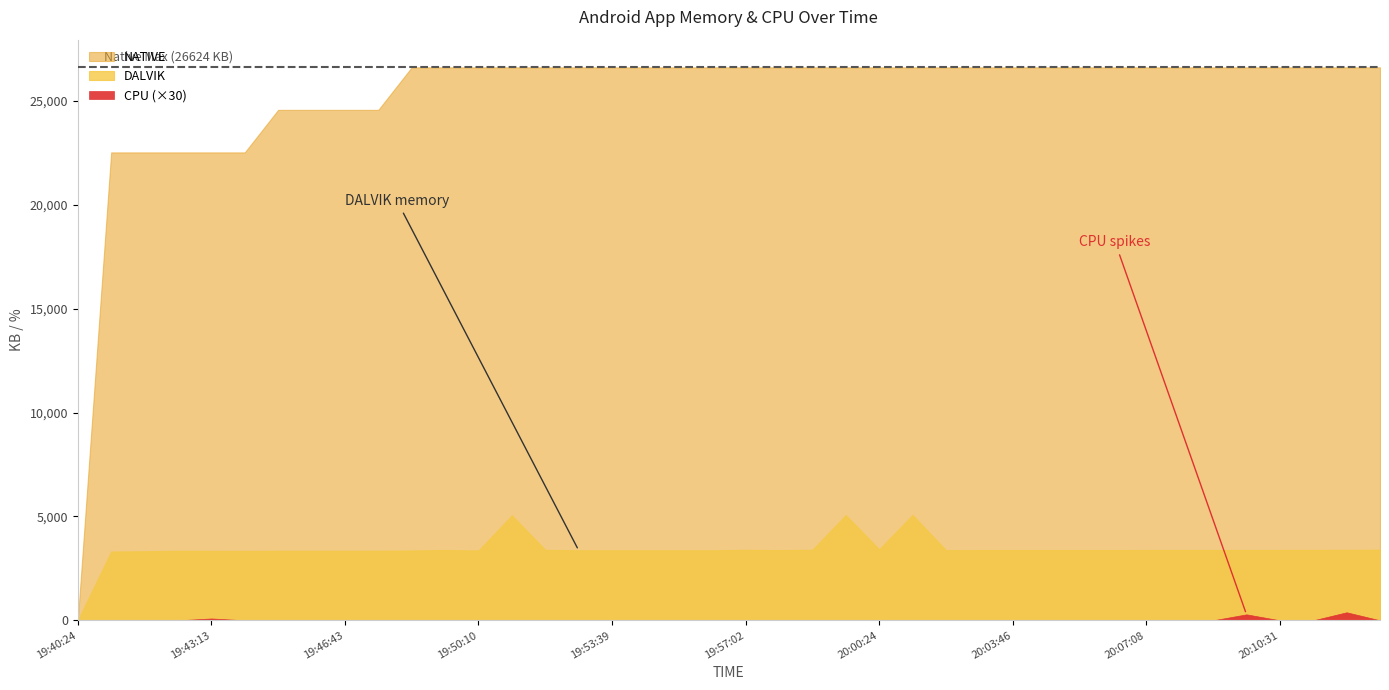

What is the label of the 14th point from the right?

20:02:04